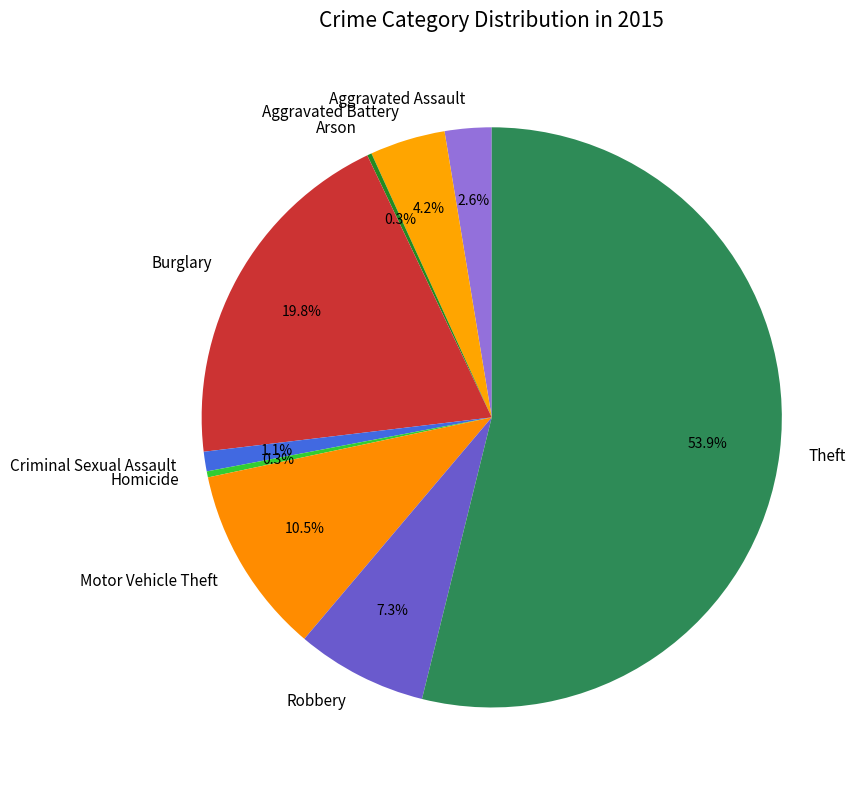

What percentage is the Criminal Sexual Assault slice, to the nearest percent?

1%